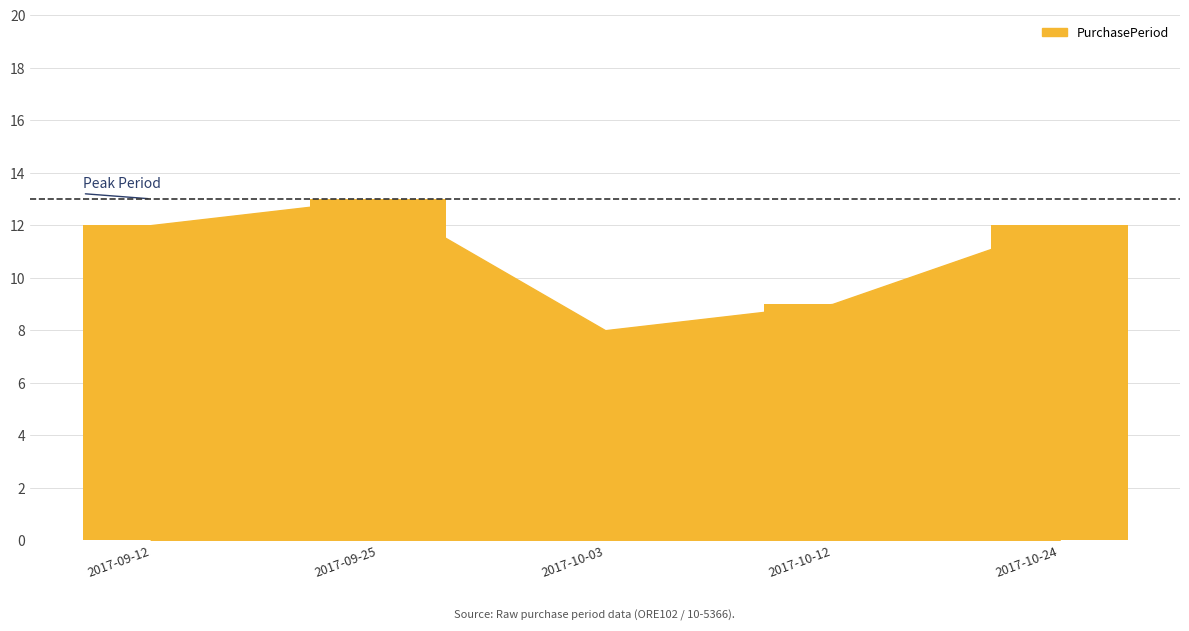

What is the change in value from 2017-10-03 to 2017-10-24?

+4